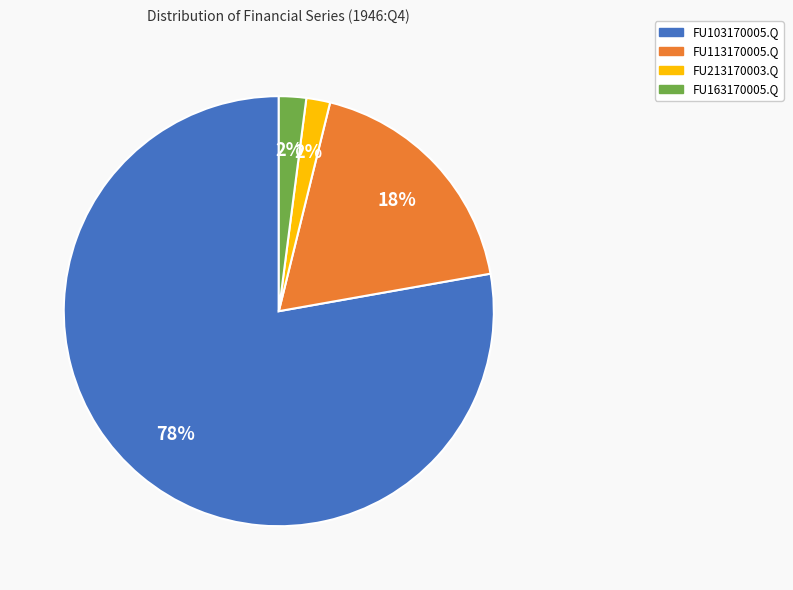

Does any single category account for the majority?

Yes